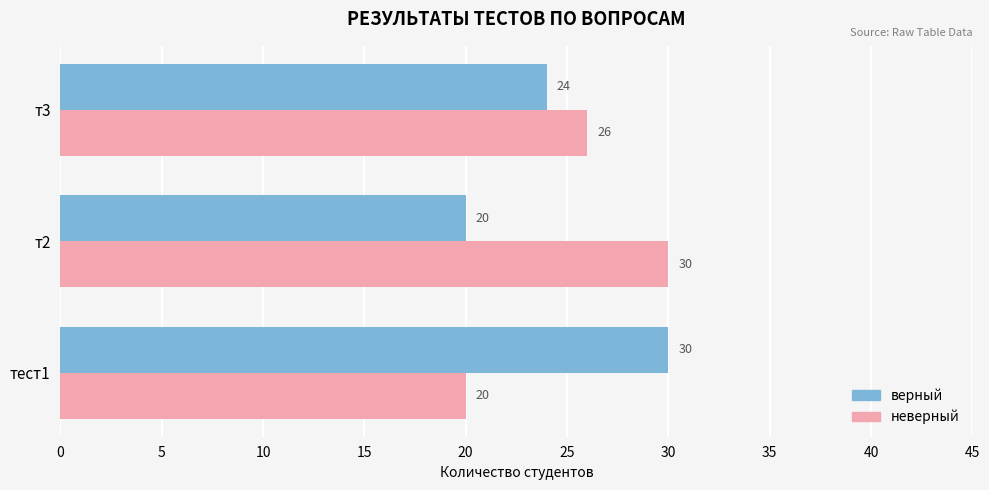

What is the greatest value displayed?

30